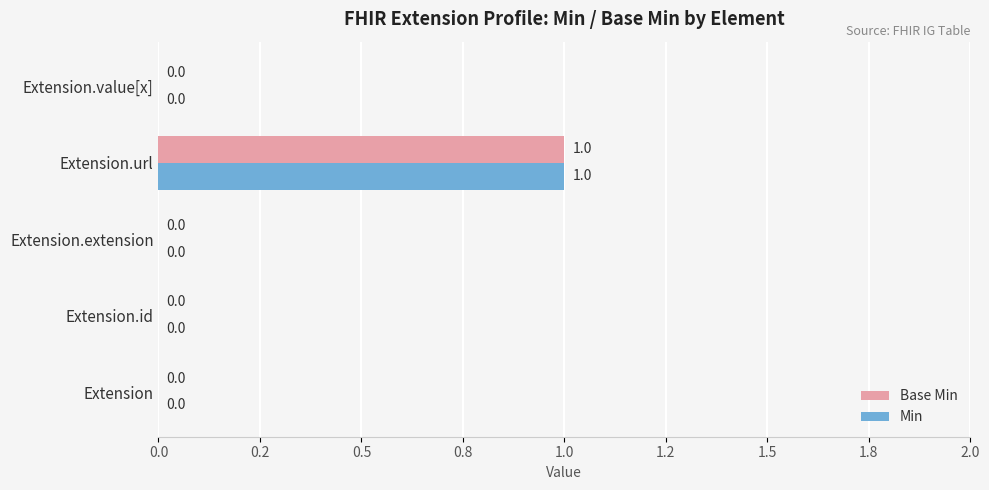

What is the difference between the maximum and minimum values in the Base Min series?

1